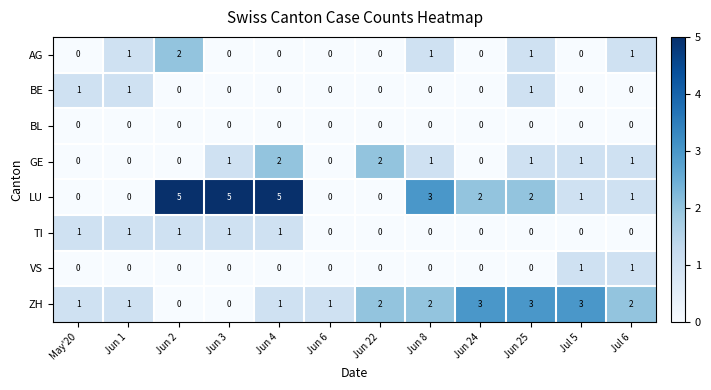

The value of LU at Jun 22 is 0. True or false?

True